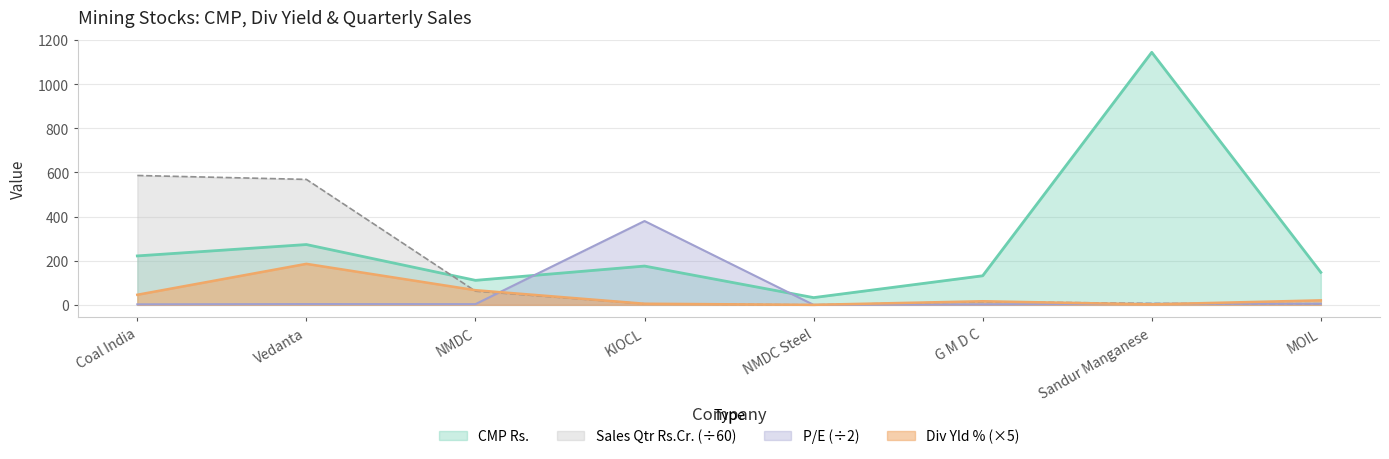

How many data points in Div Yld % are less than 20?

4